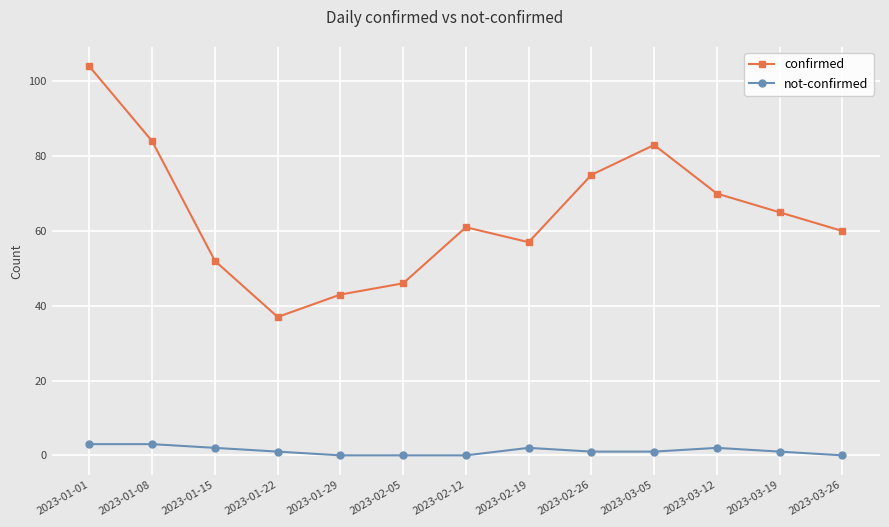

The value of confirmed at 2023-03-26 is 60. True or false?

True